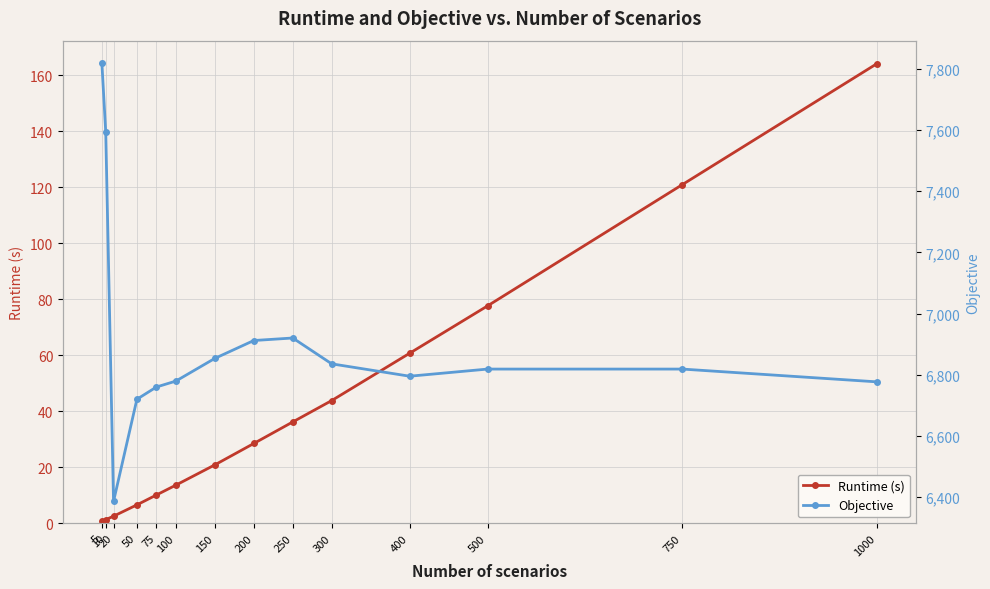

How many data points in Objective are above 6818?

8